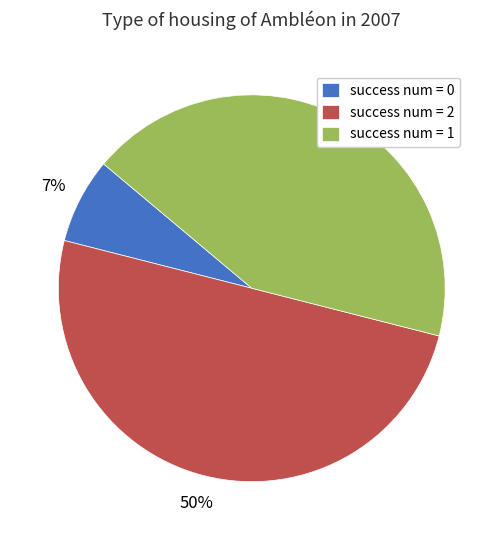

True or false: success num = 1 accounts for 43% of the total.

True